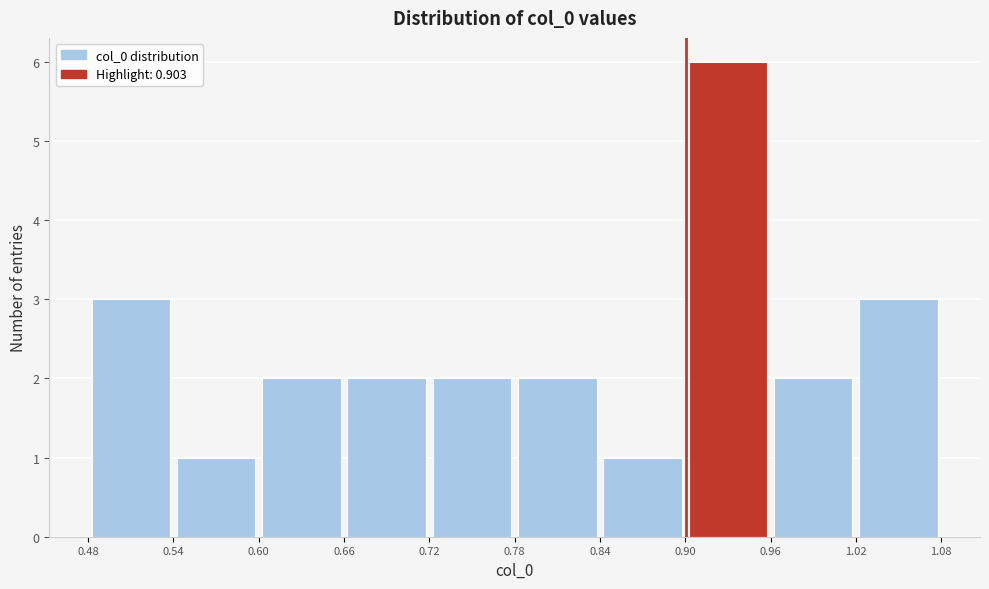

What is the height of the bar covering 0.48 to 0.54 on the x-axis? The values are not printed on the chart, so give them approximately, as read against the axis.

3